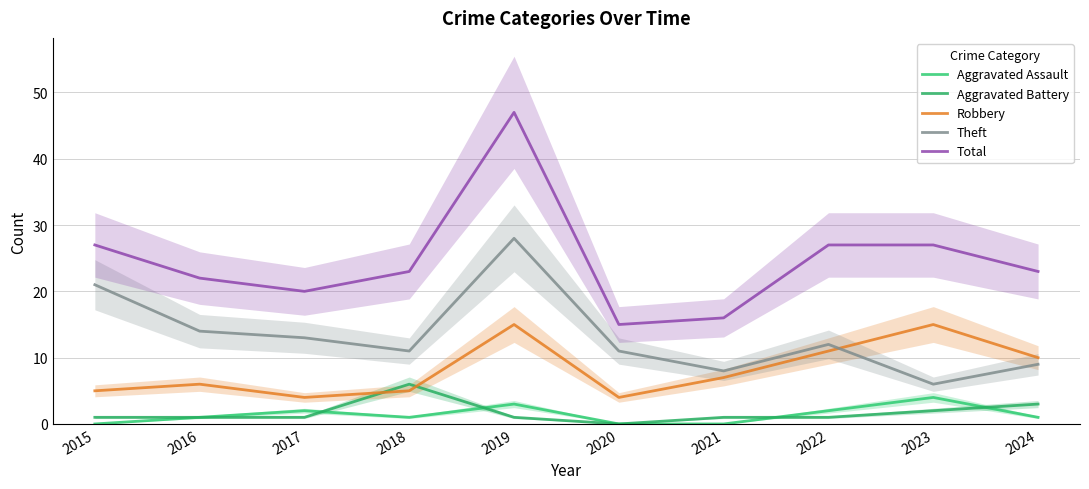

What is the sum of all Robbery values?

82